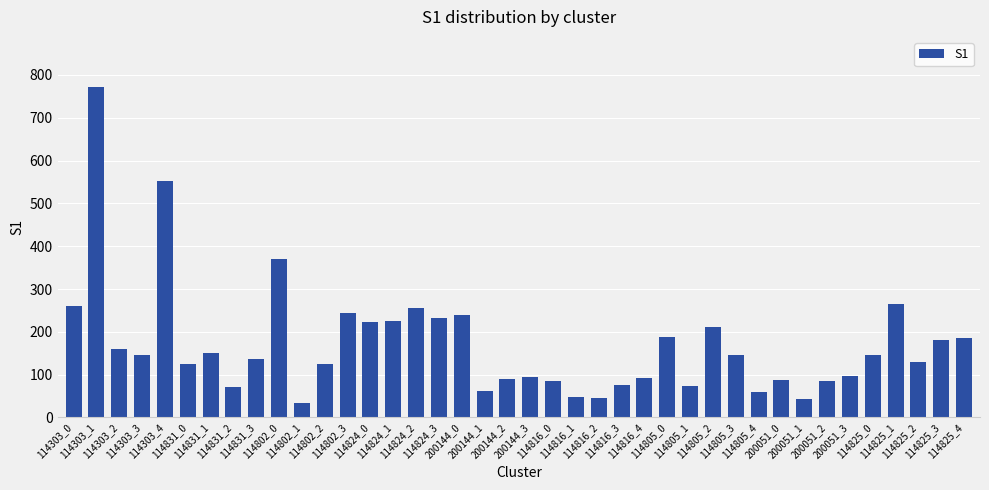

Which category has the highest value across all series?

114303_1